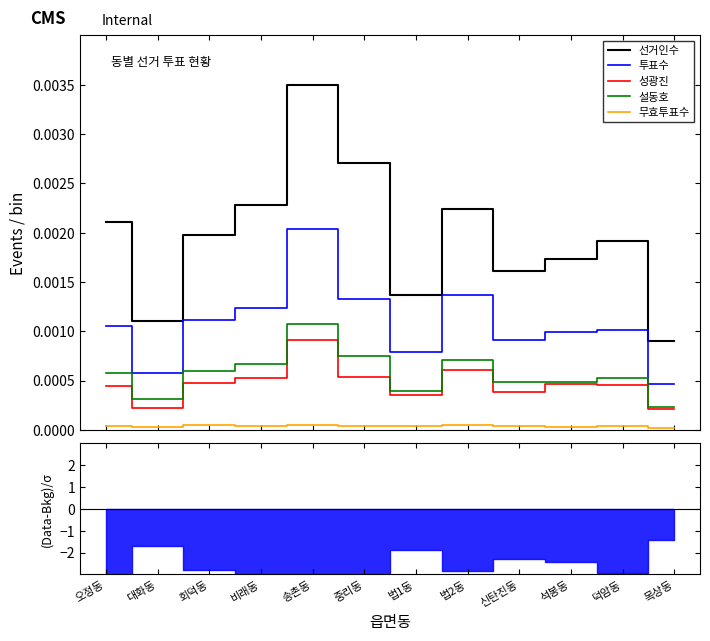

True or false: 무효투표수 has more than 0 interior local peaks.

True